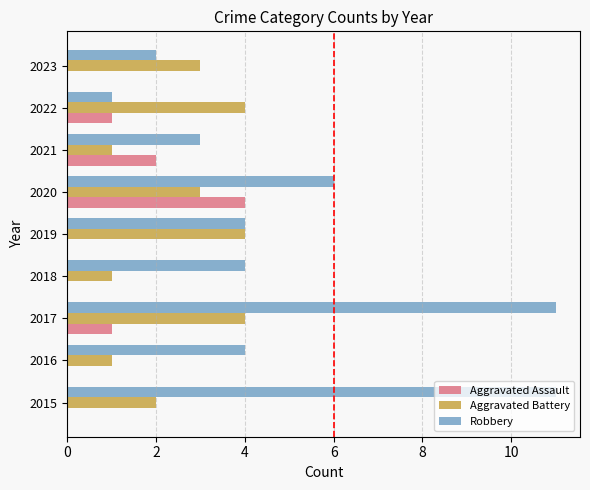

Is it true that Robbery equals 3 at 2021?

True